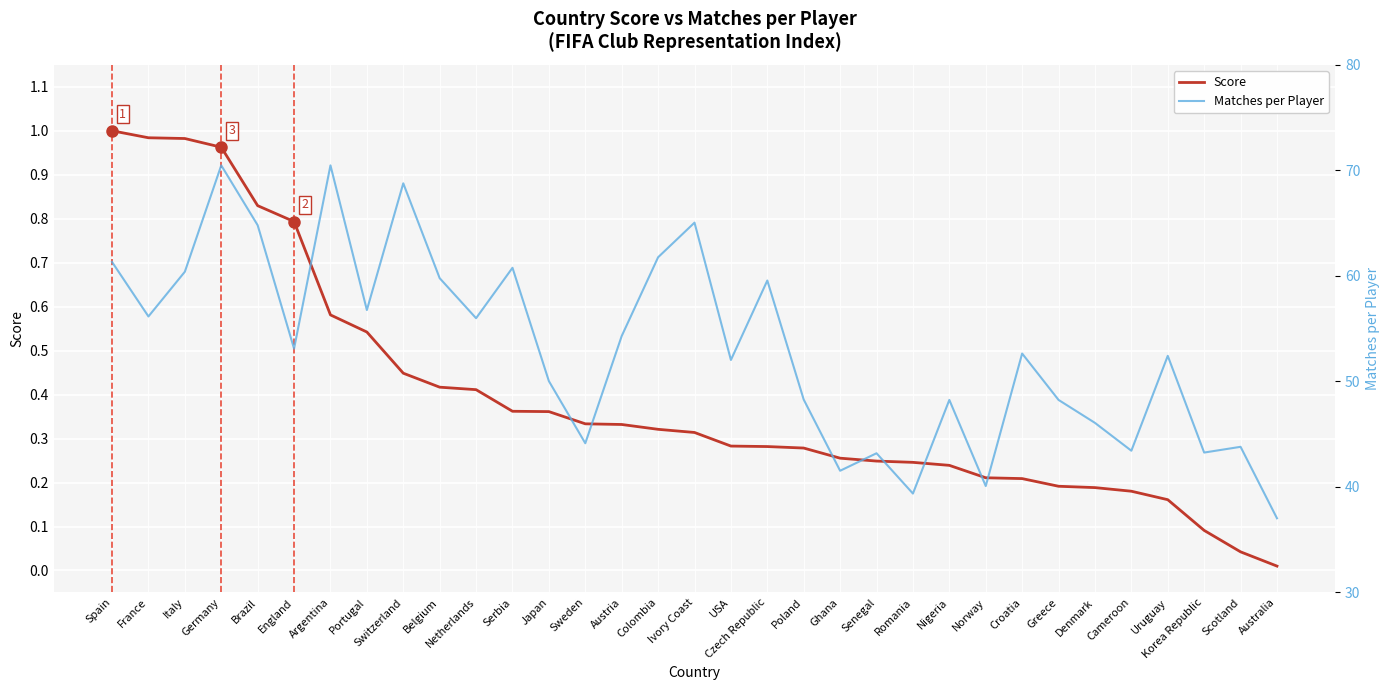

At which category is the sum across all series the highest?

Germany